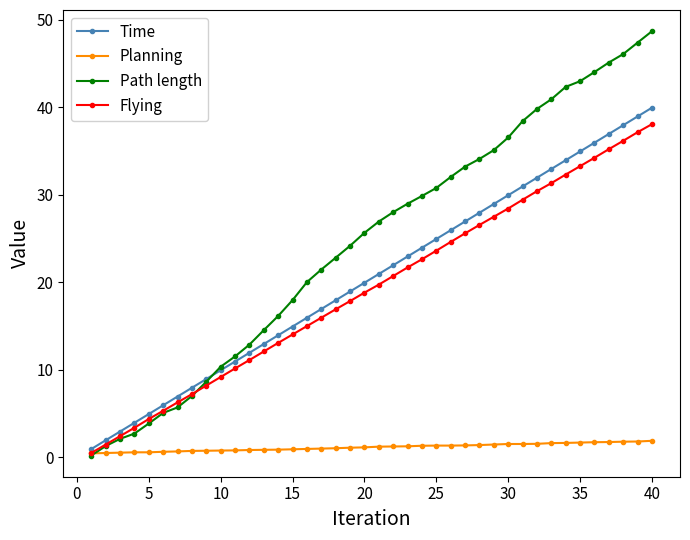

Which series has the largest total across all categories?

Path length